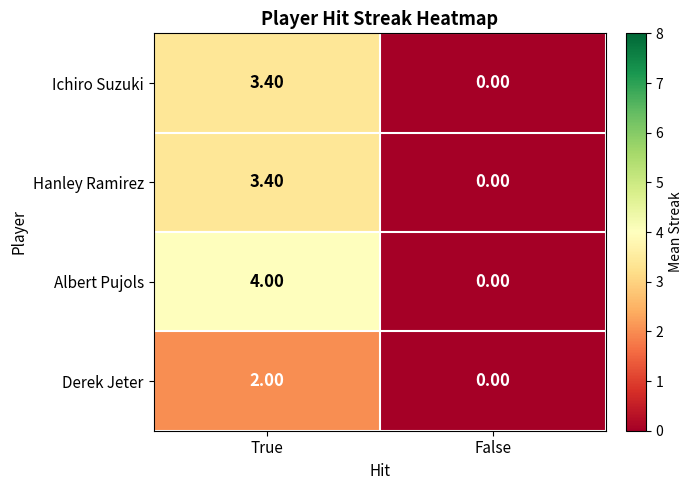

What is the difference between the highest and lowest values at True?

2.0